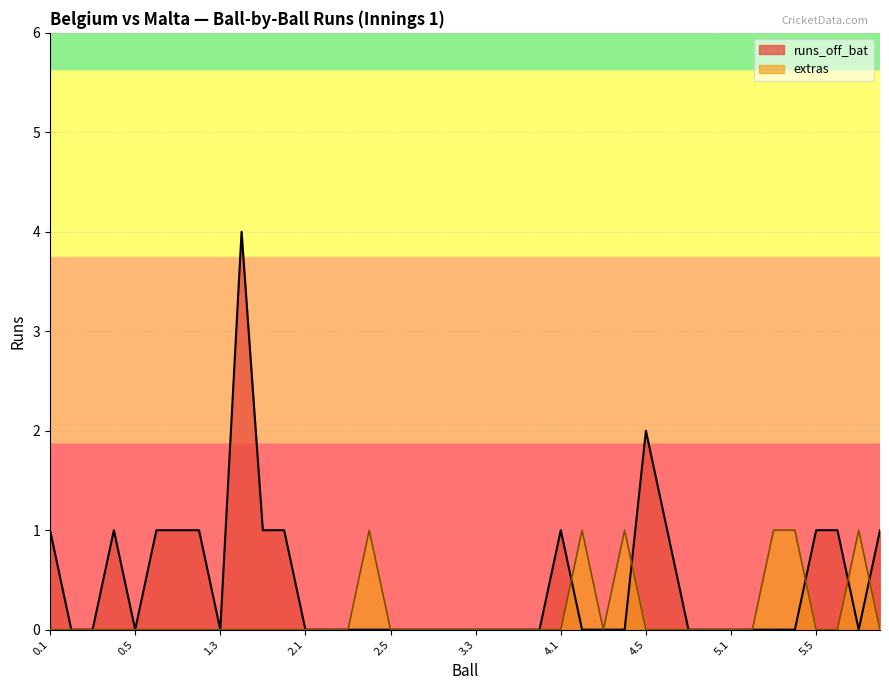

At how many categories does at least one series exceed 1?

2